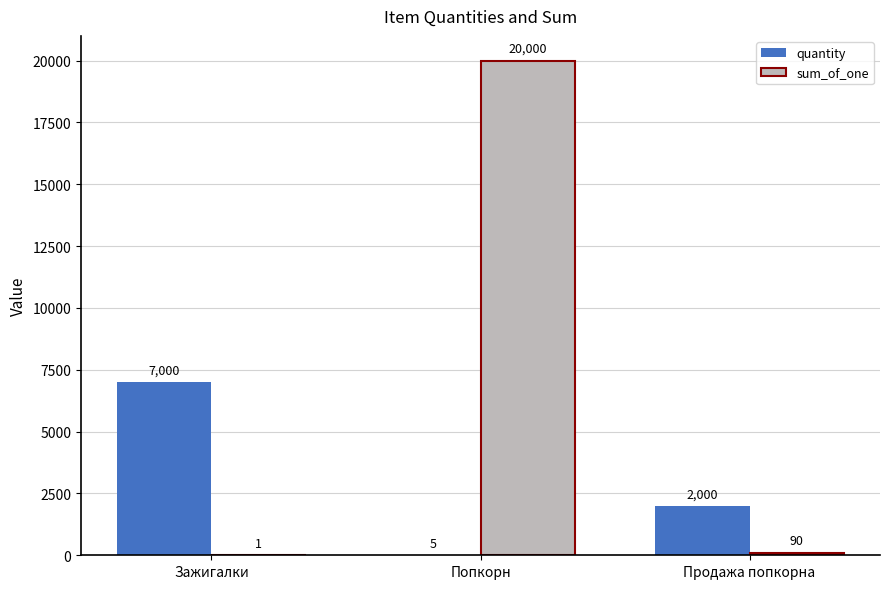

Between Зажигалки and Попкорн, which series saw the biggest shift?

sum_of_one